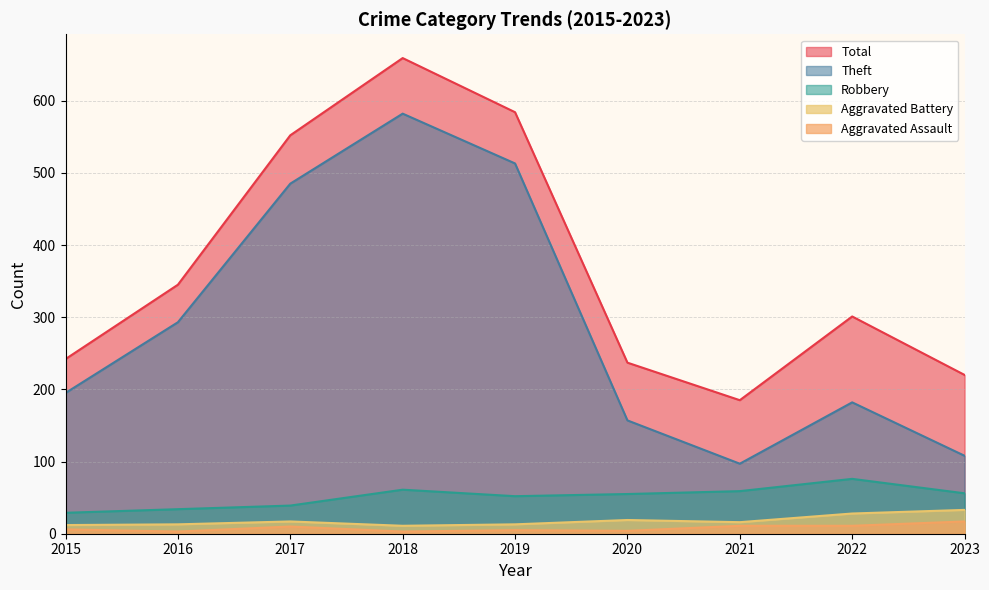

True or false: Total and Theft cross at least once.

False